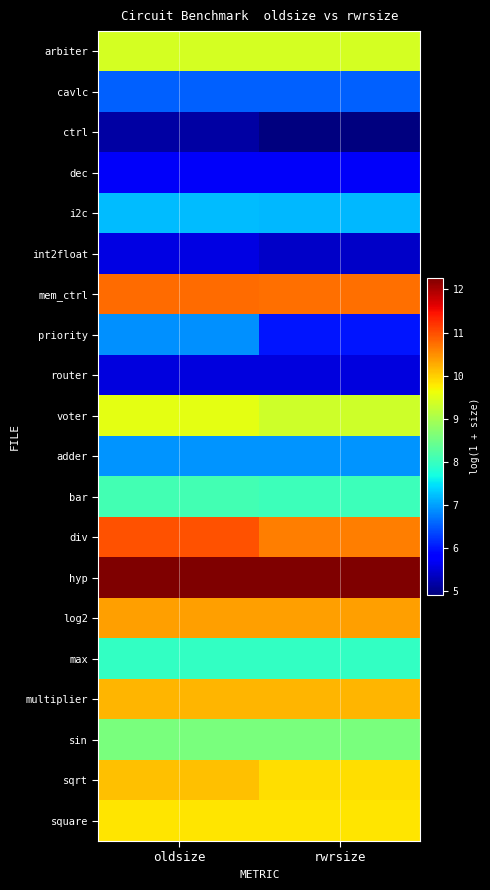

Which series has the largest total across all categories?

hyp